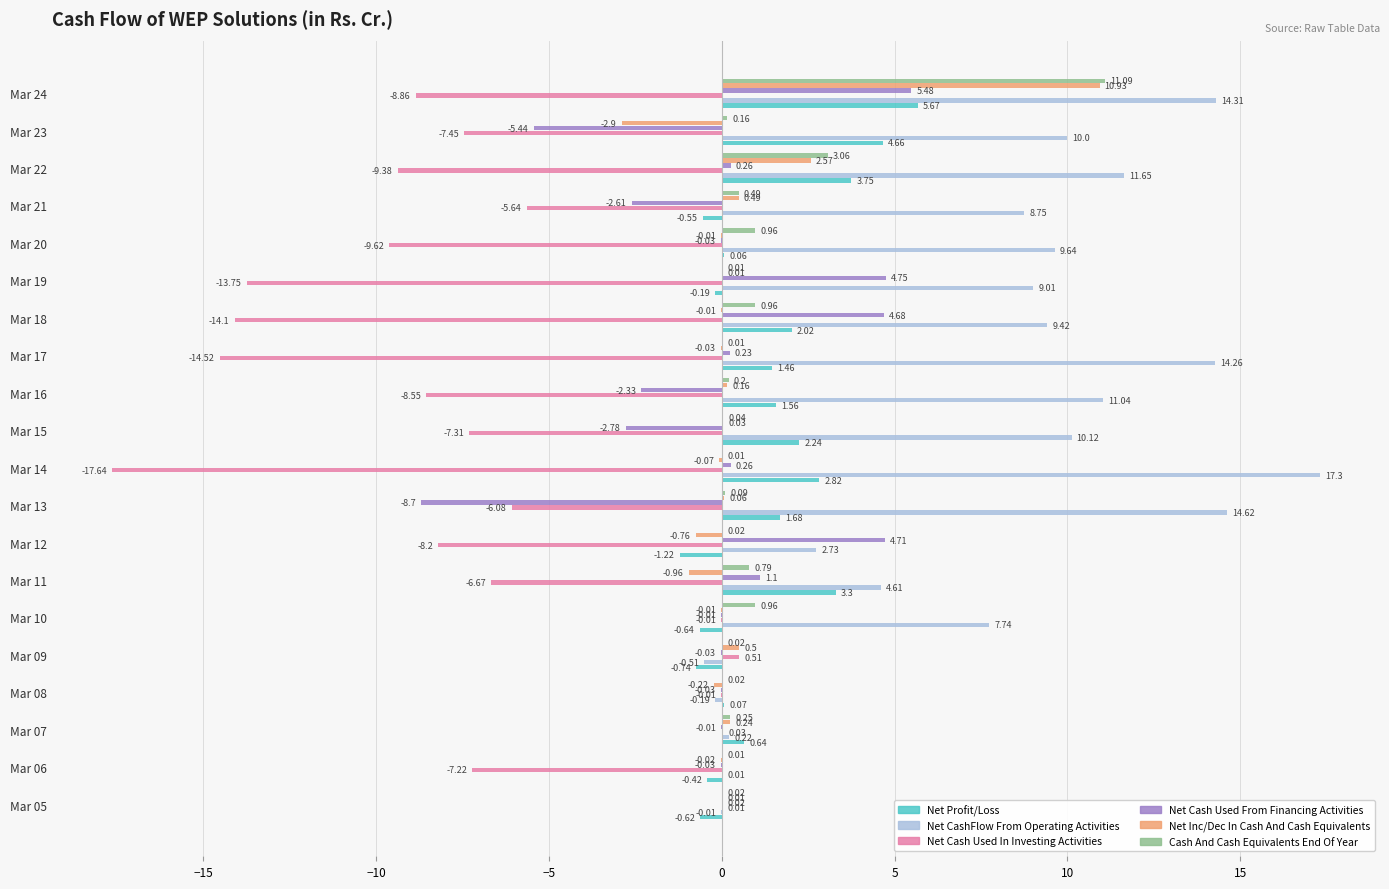

Which label corresponds to the largest value in the chart?

Mar 14